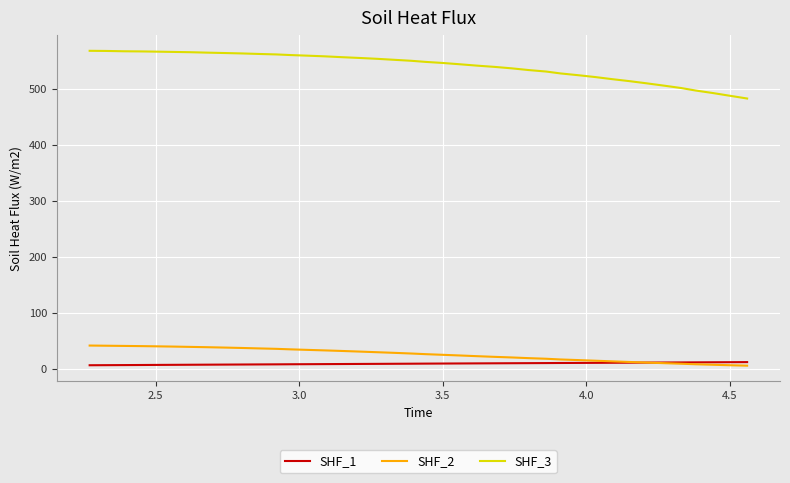

Rank the series by their maximum value, from lowest to highest.

SHF_1, SHF_2, SHF_3